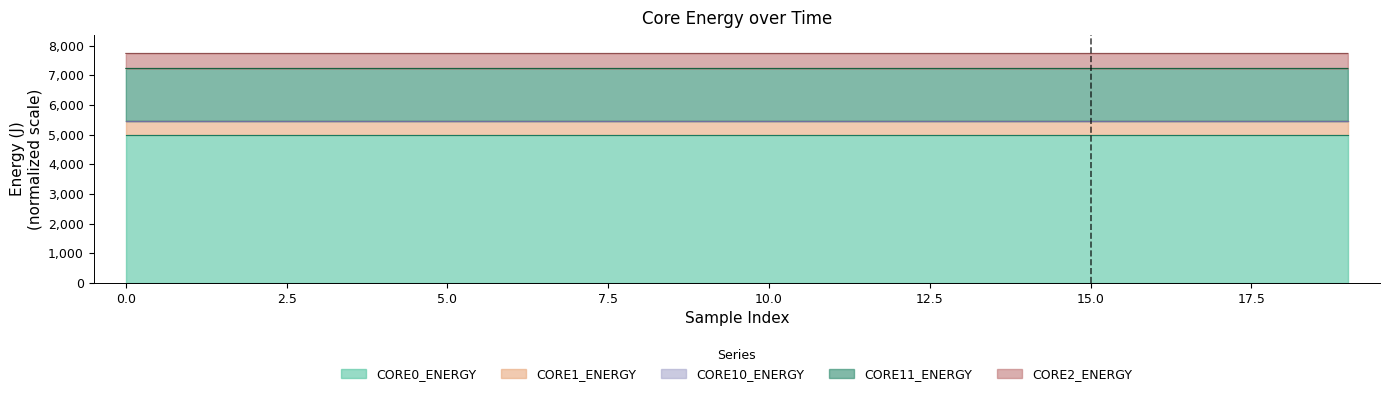

What is the value of the CORE0_ENERGY point at the 3rd from the left?

5000.0